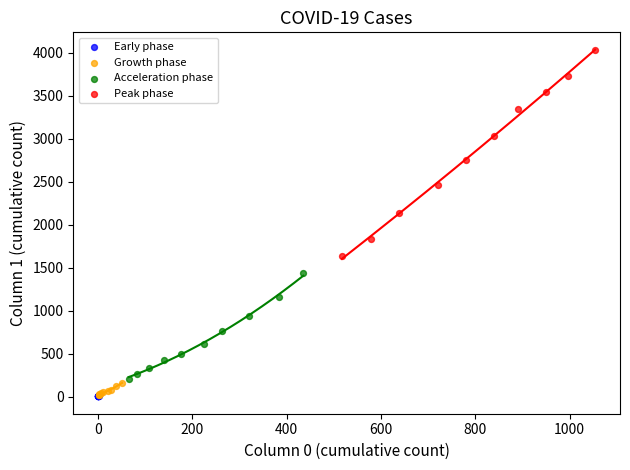

Which series contains the highest Y value?

Peak phase